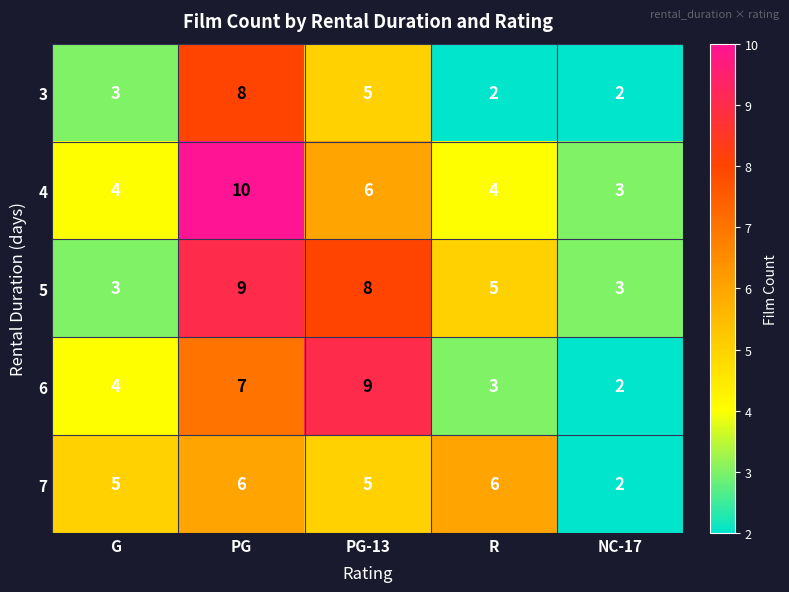

Which series has the largest total across all categories?

5